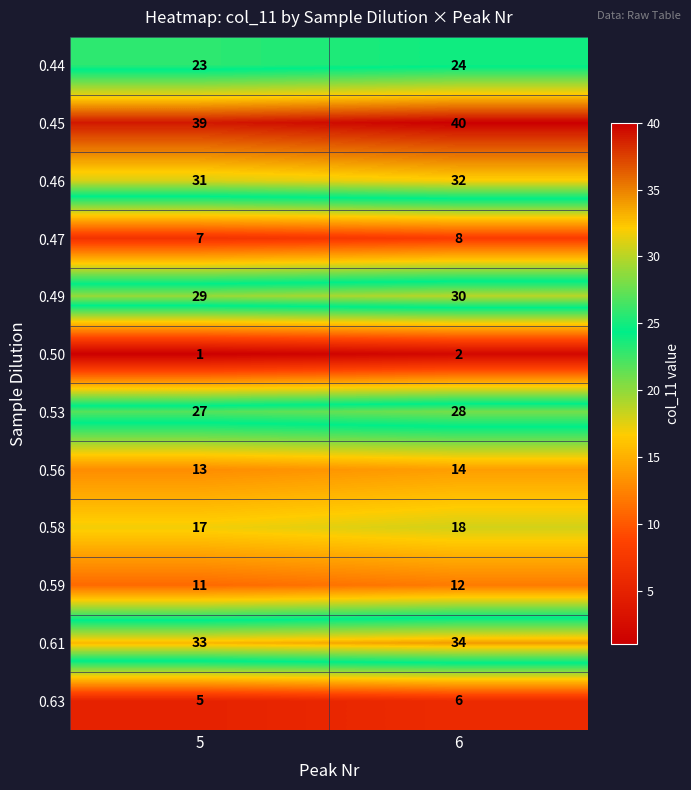

Which label corresponds to the largest value in the chart?

6